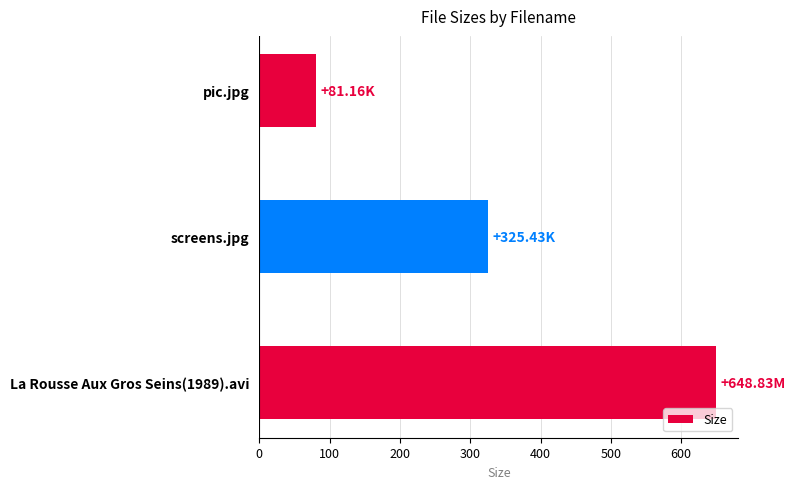

List the labels in order of value, largest first.

La Rousse Aux Gros Seins(1989).avi, screens.jpg, pic.jpg